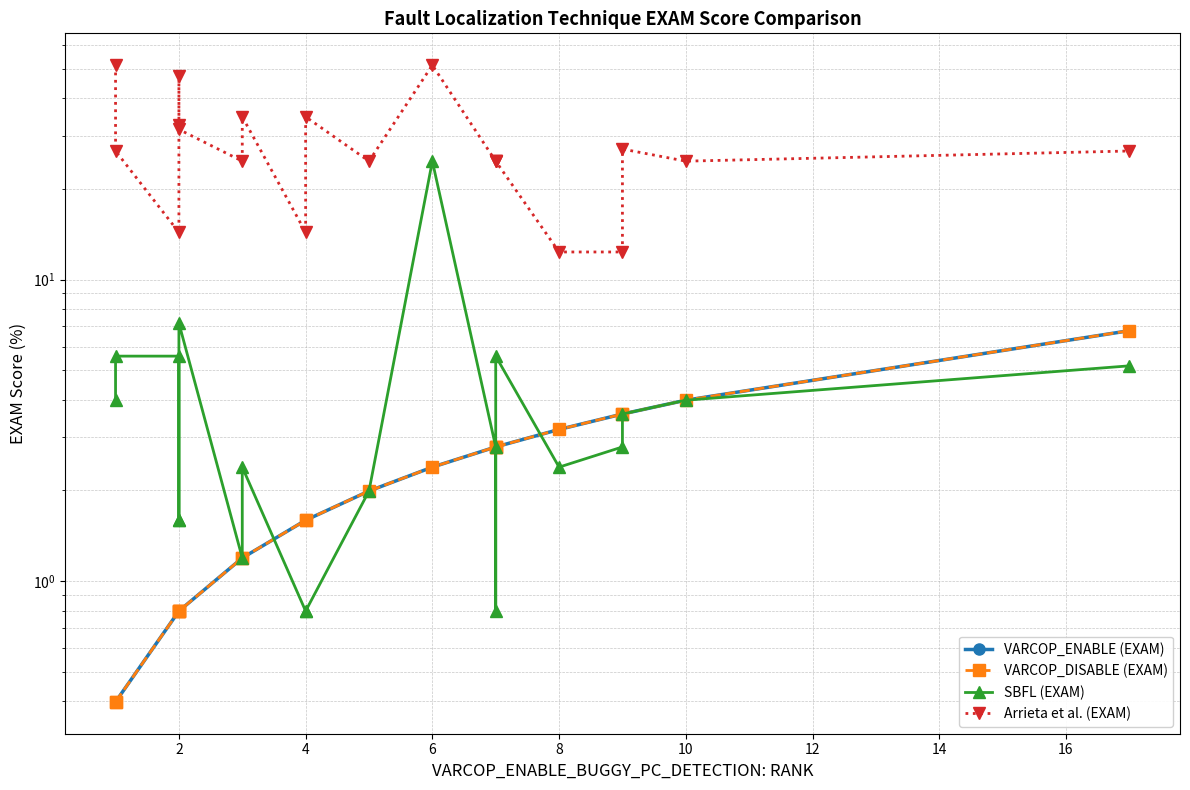

Which has a higher value, 10 or 11?

11